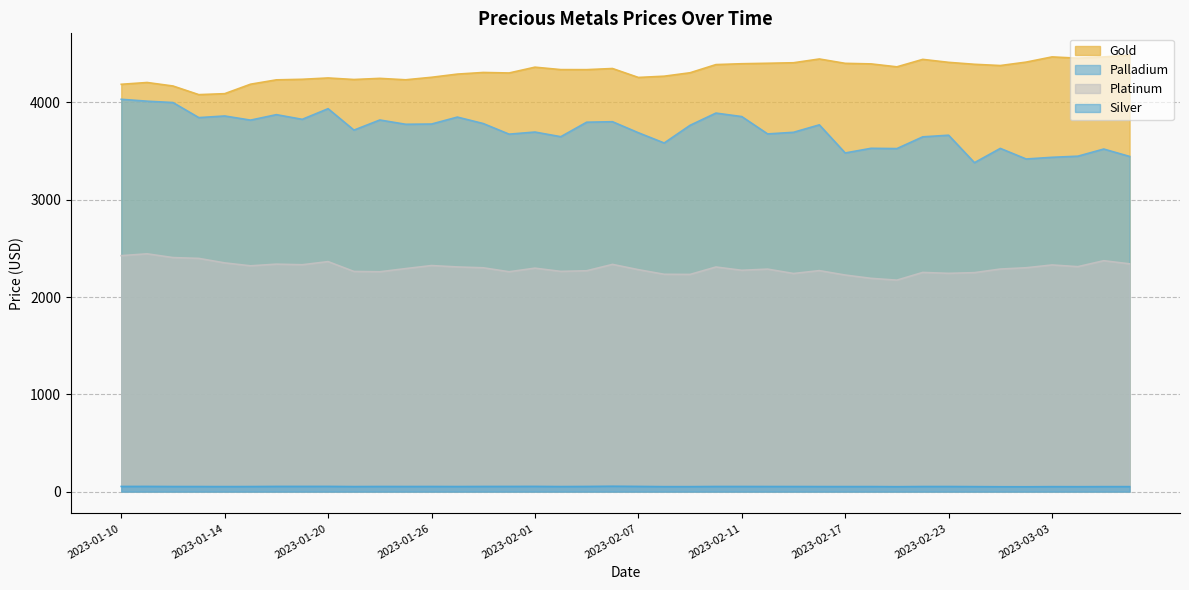

What is the smallest value displayed?

49.7